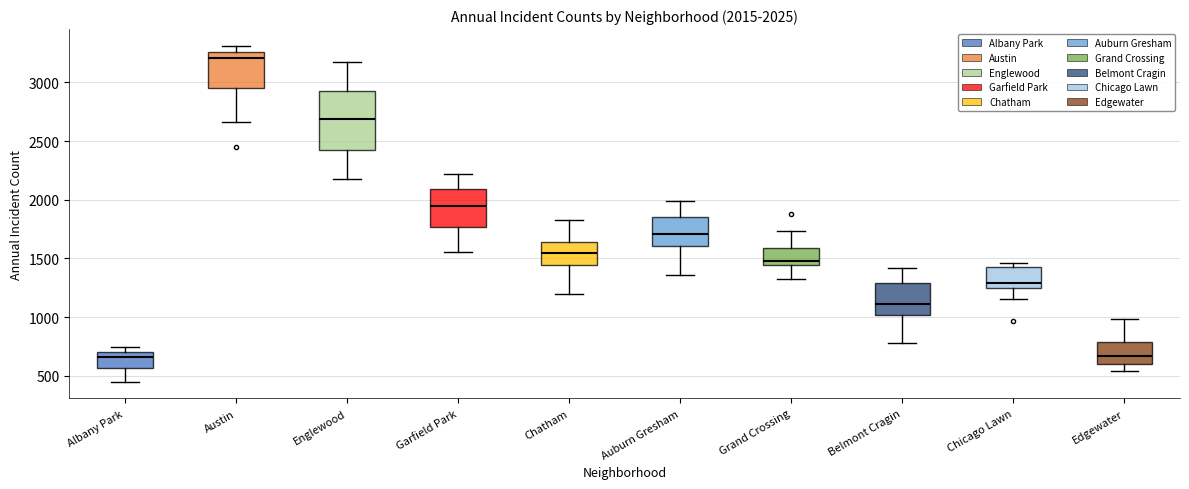

Comparing the boxes themselves (not the whiskers), which one is the tallest?

Englewood